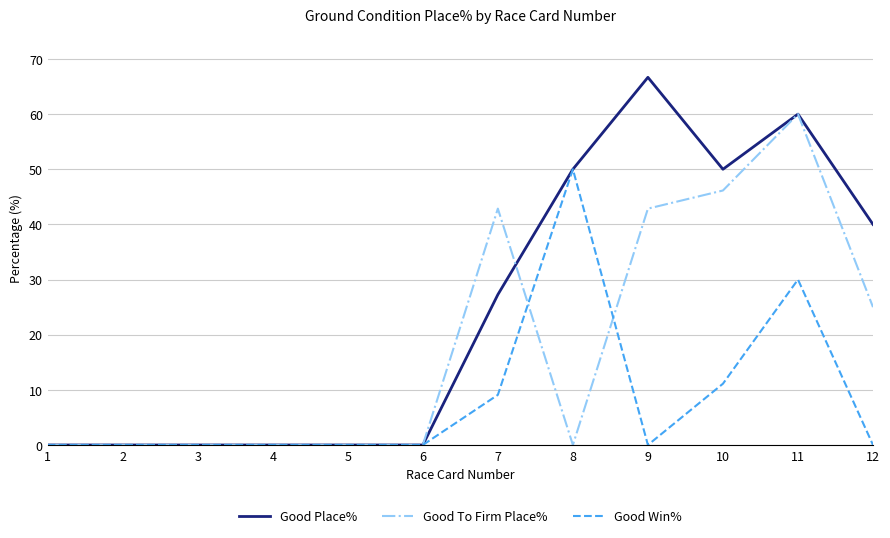

What is the difference between the highest and lowest values at 12?

40.0